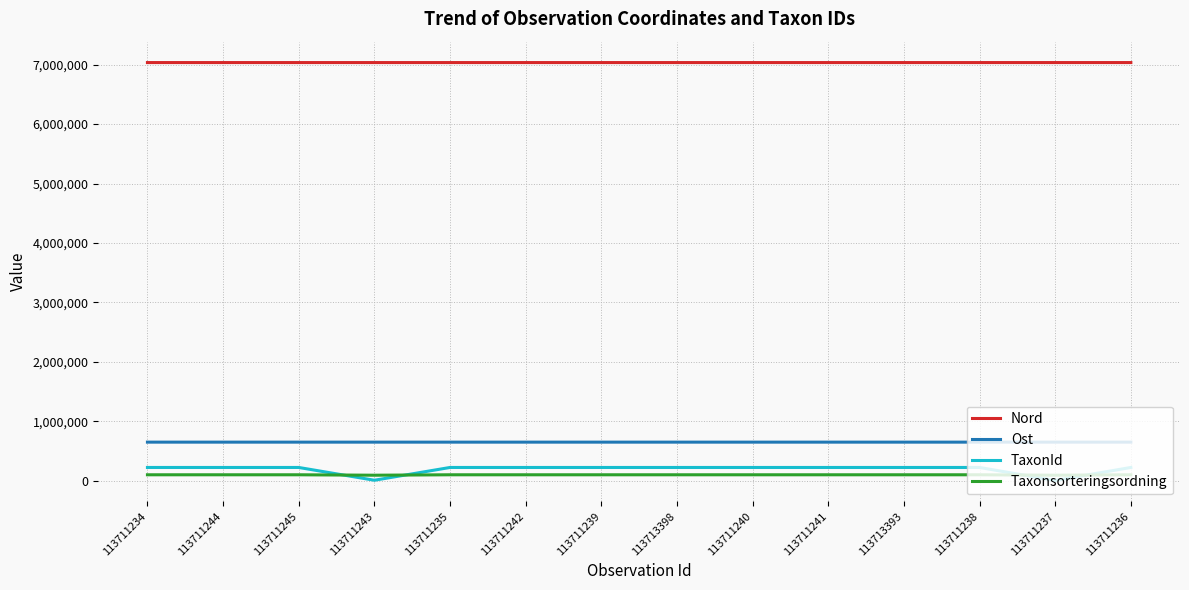

What are all the series names shown in the legend?

Nord, Ost, TaxonId, Taxonsorteringsordning